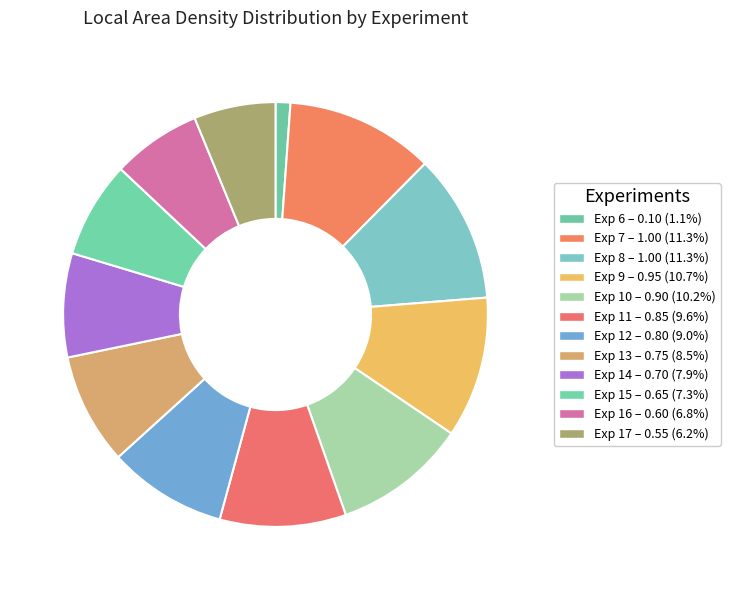

Count the number of slices in the pie.

12